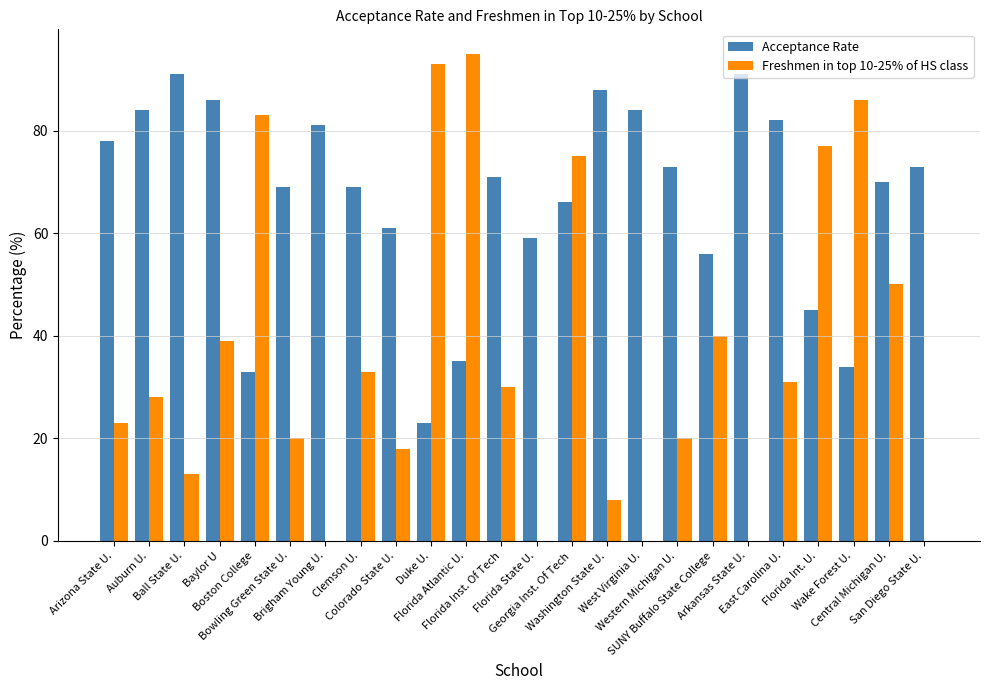

What is the sum of all Freshmen in top 10-25% of HS class values?

862